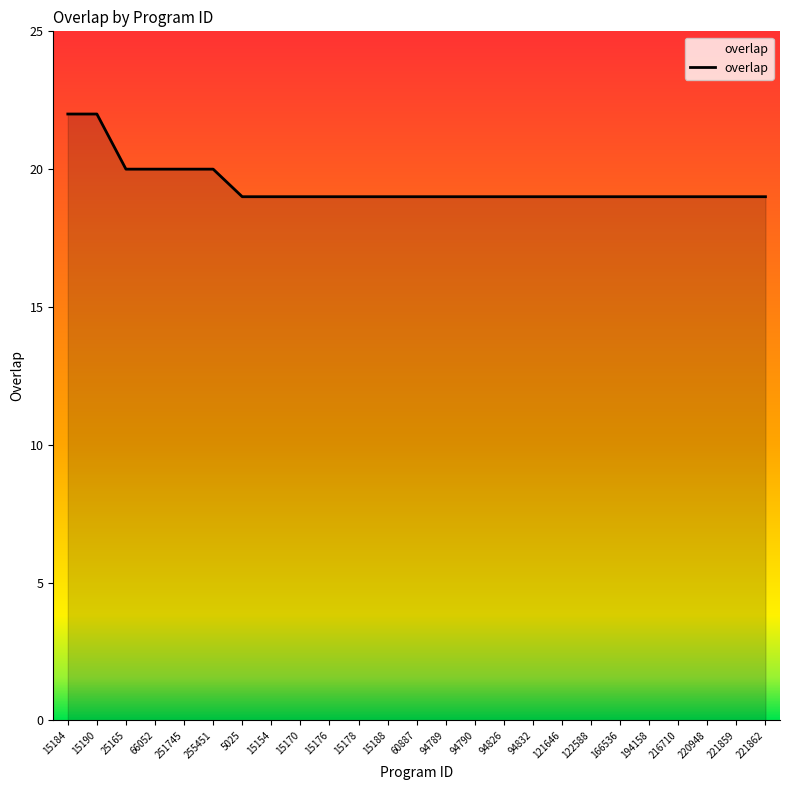

The value at 15188 is 19. True or false?

True